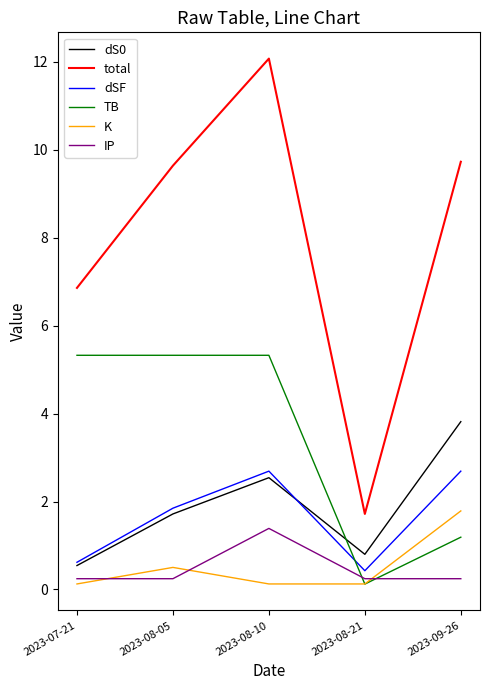

At which category does dS0 reach its first local peak?

2023-08-10